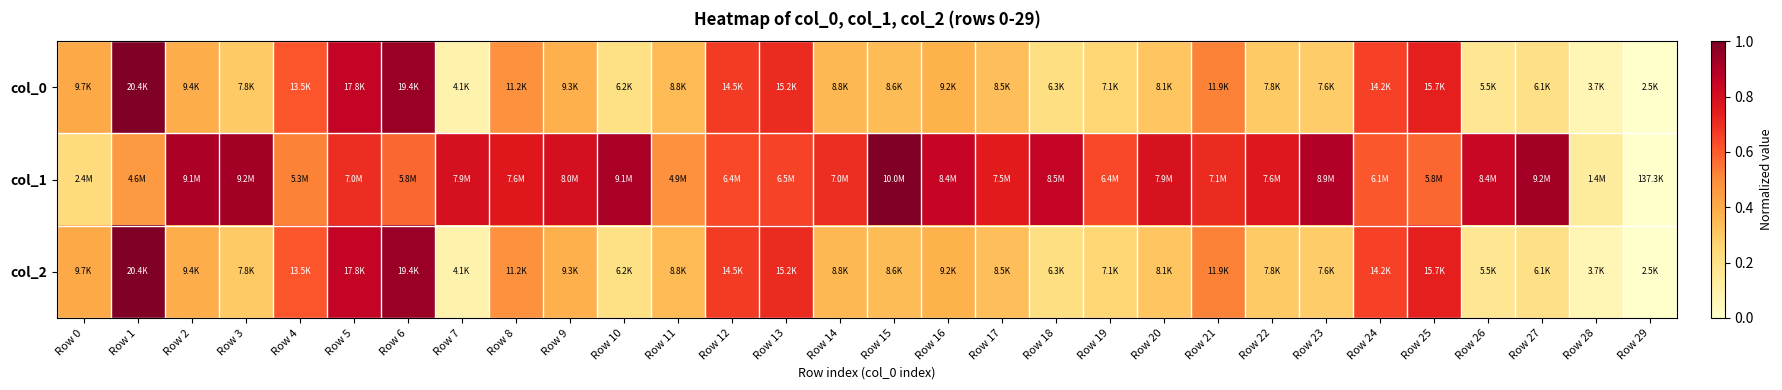

List the series in order of their peak value, highest first.

col_1, col_0, col_2